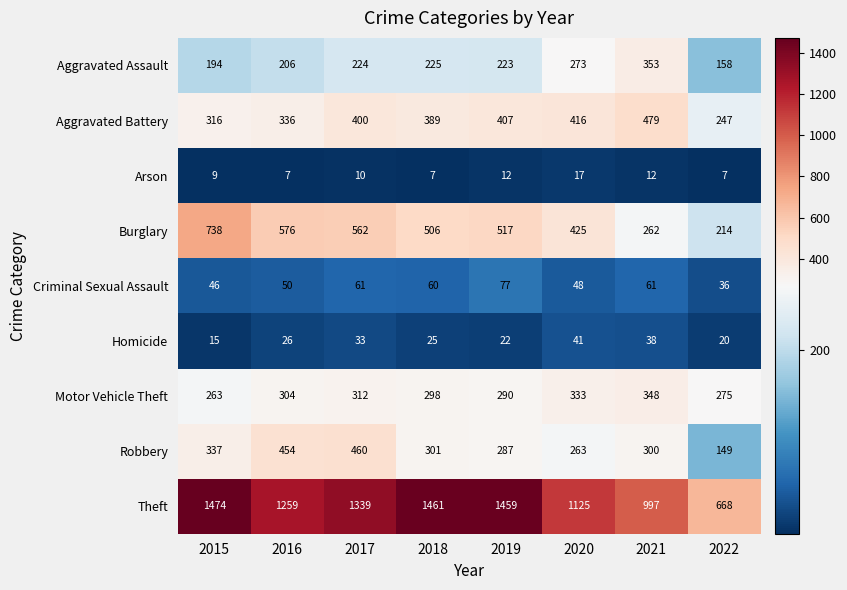

Between 2015 and 2020, which series saw the biggest shift?

Theft